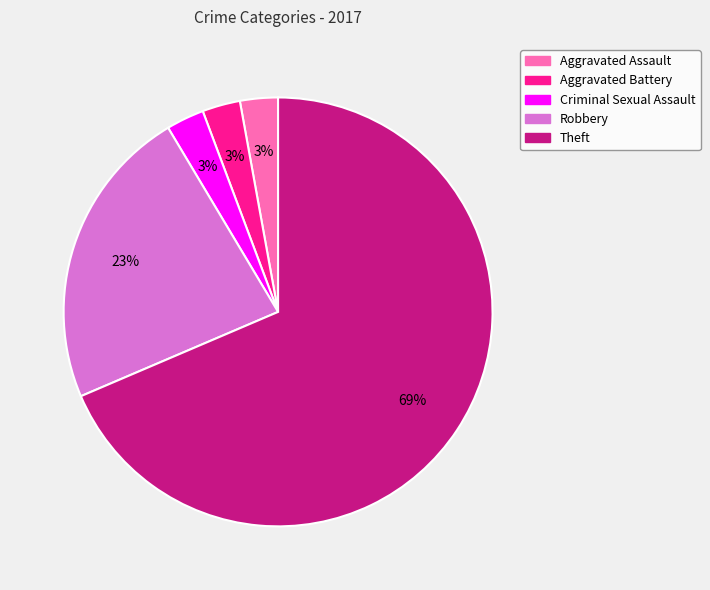

How many segments does this pie chart have?

5